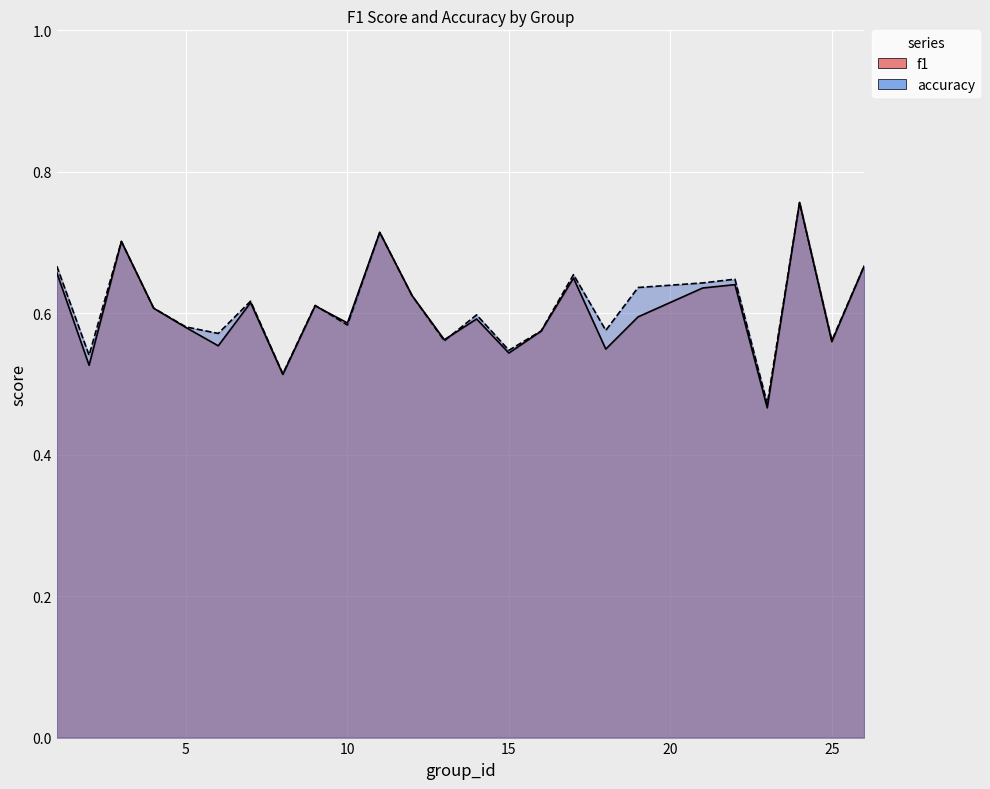

What is the maximum value shown in the chart?

0.8